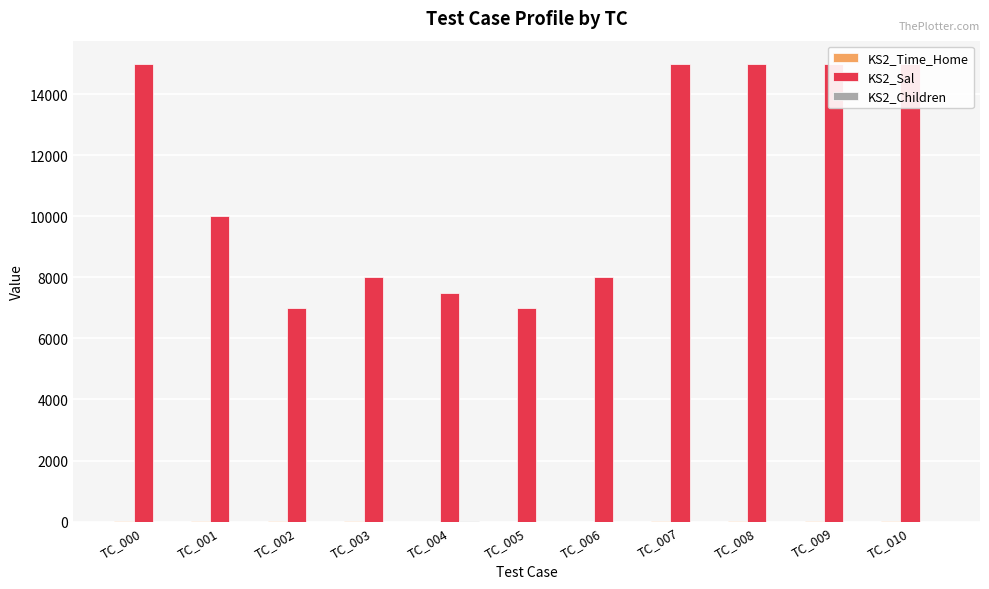

What are all the series names shown in the legend?

KS2_Time_Home, KS2_Sal, KS2_Children